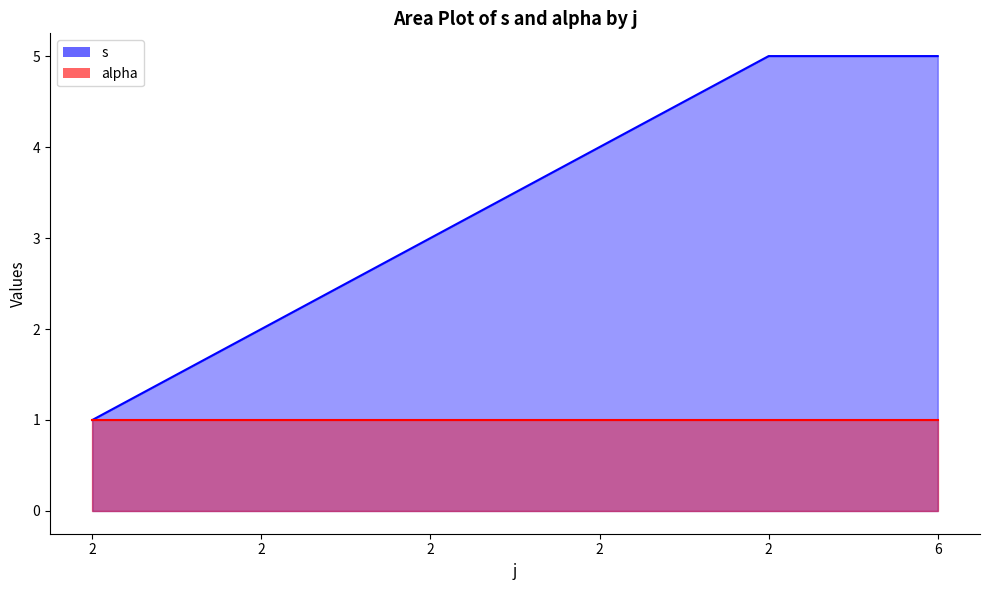

Rank the categories by value from highest to lowest.

2, 6, 2, 2, 2, 2